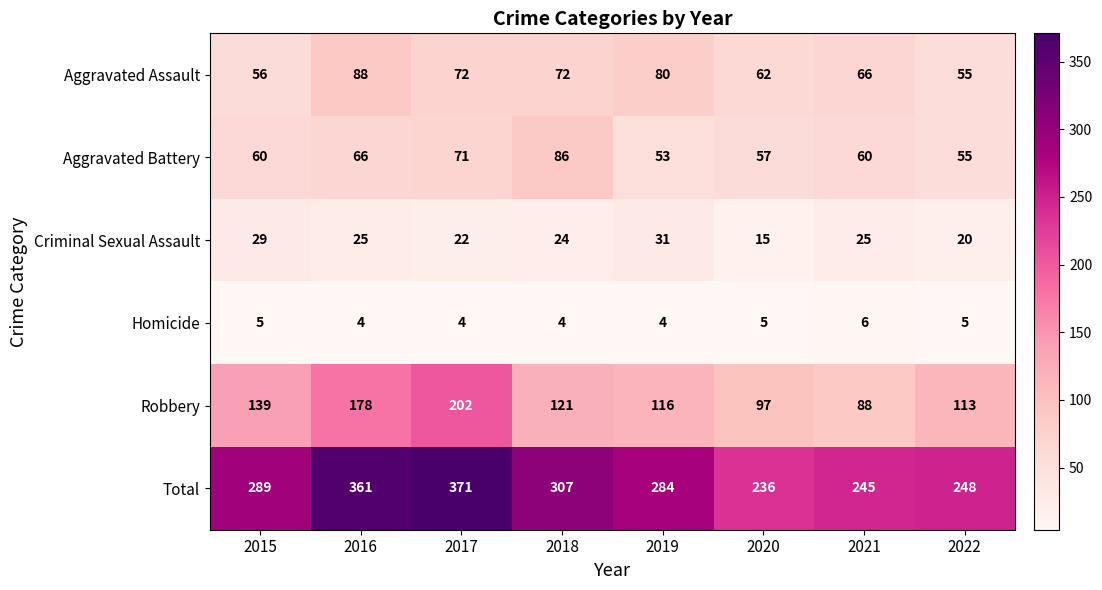

What is the greatest value displayed?

371